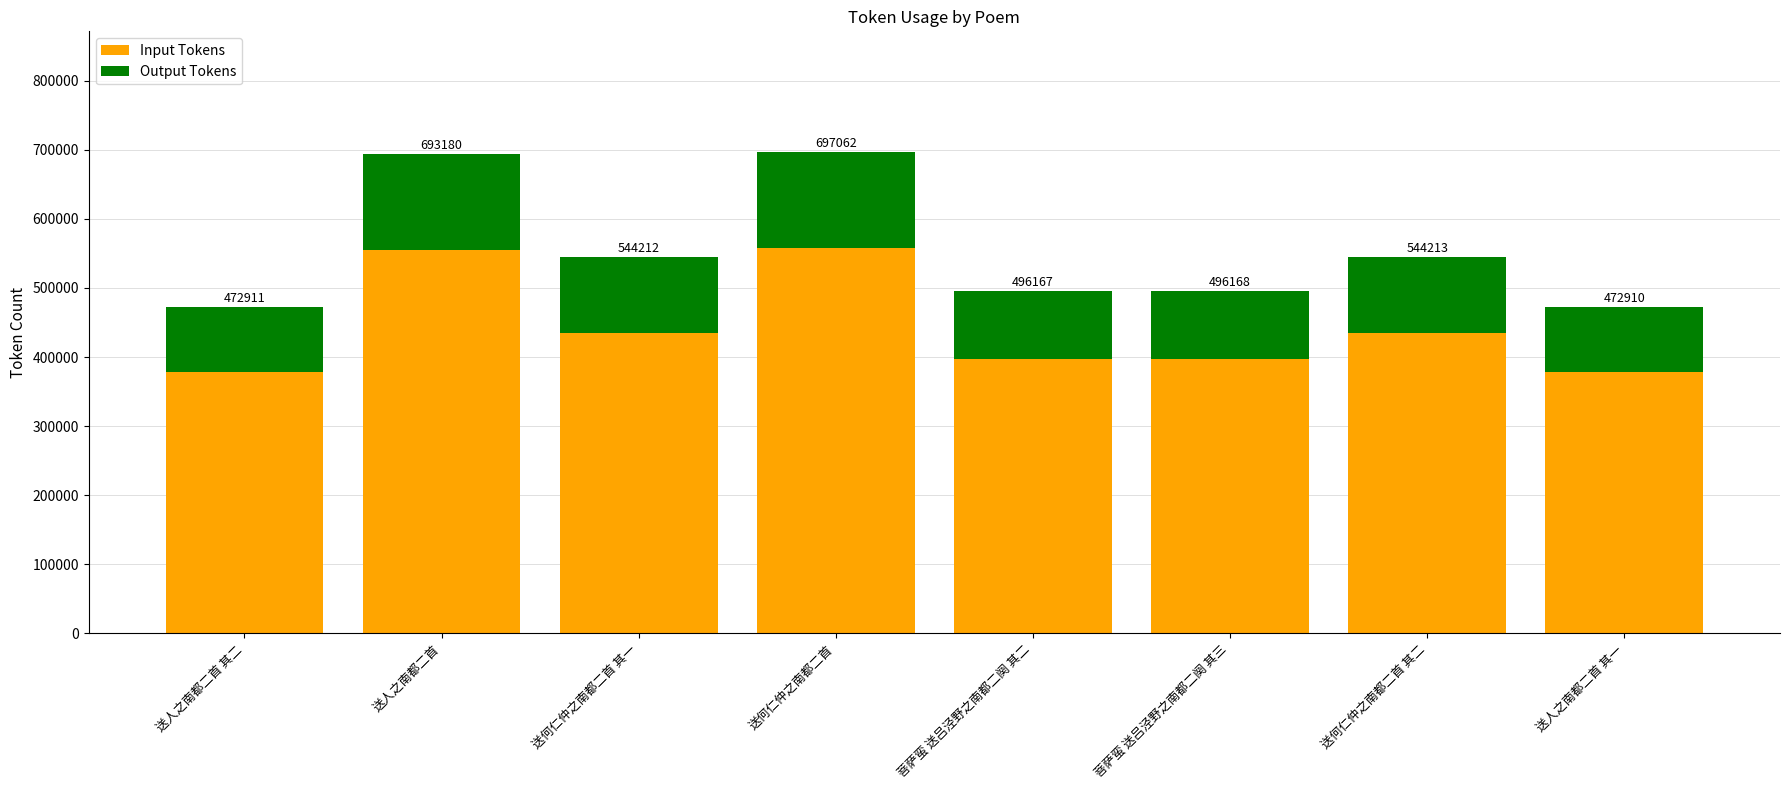

The value of Input Tokens at 送人之南都二首 其一 is 607235. True or false?

False